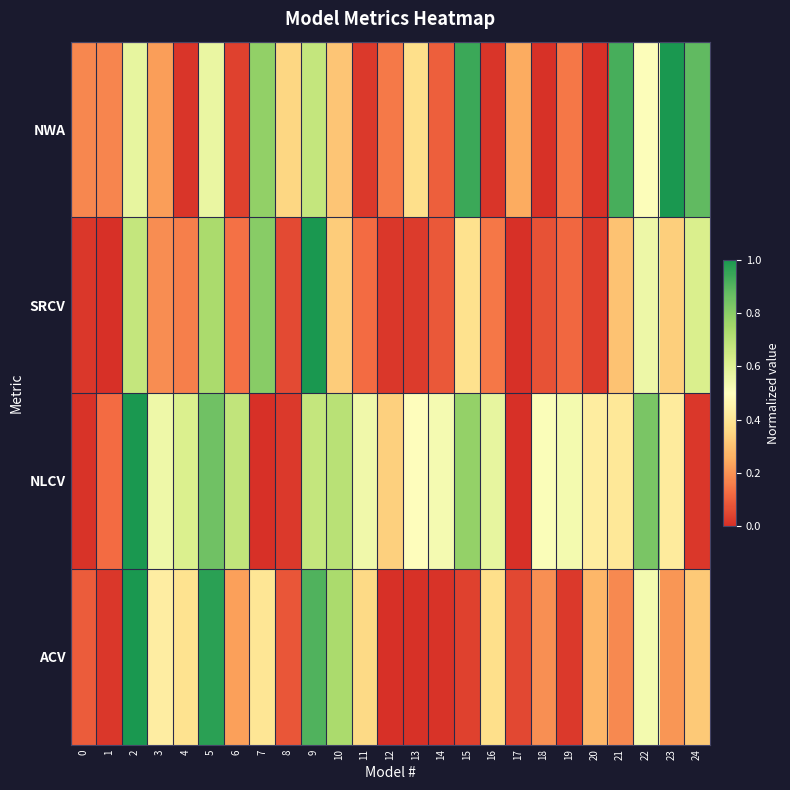

What is the total value across all series at 5?

3.1